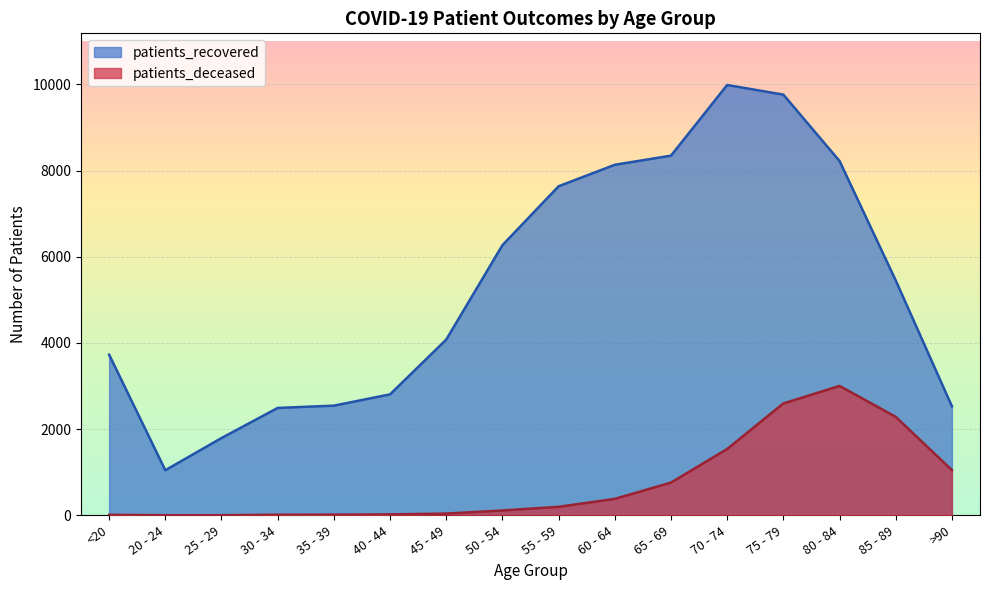

Rank the categories by patients_recovered value from lowest to highest.

20 - 24, 25 - 29, 30 - 34, >90, 35 - 39, 40 - 44, <20, 45 - 49, 85 - 89, 50 - 54, 55 - 59, 60 - 64, 80 - 84, 65 - 69, 75 - 79, 70 - 74